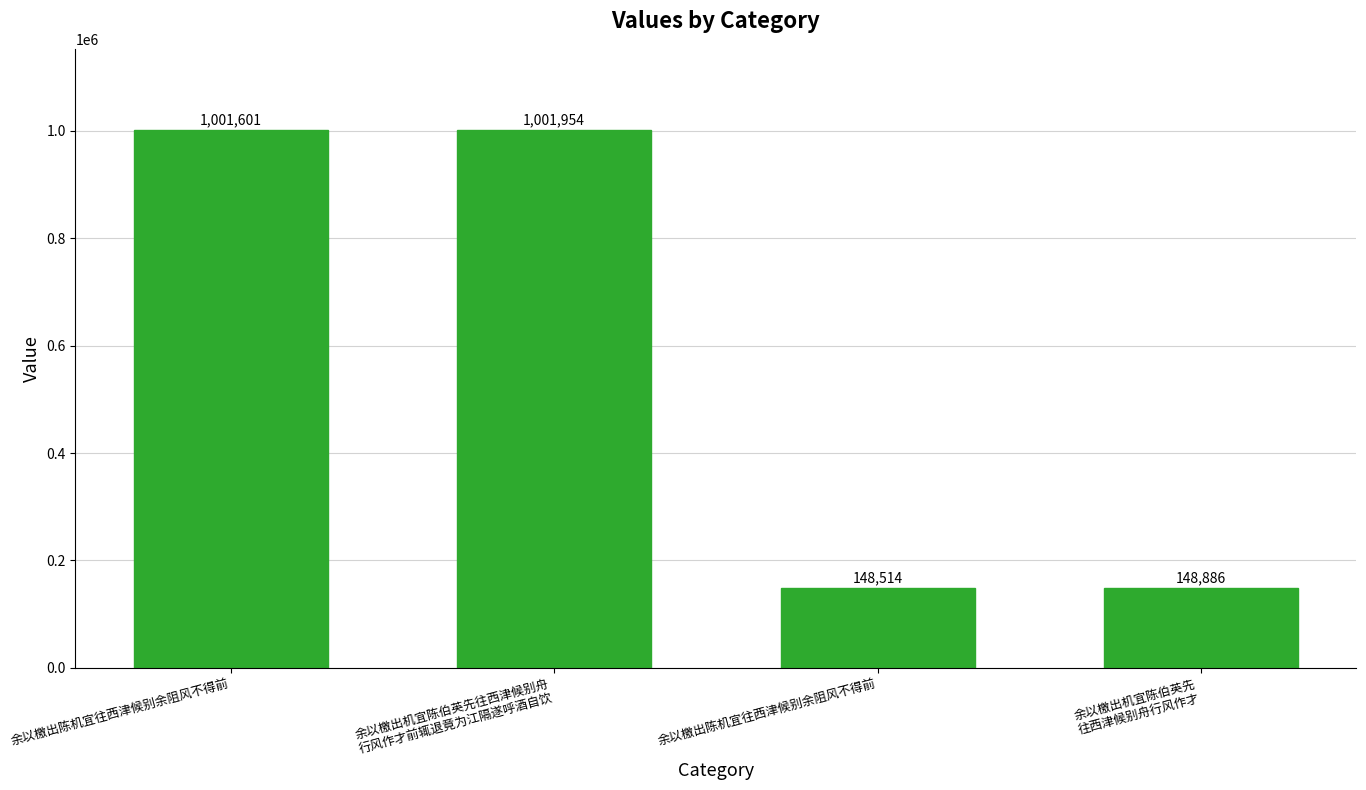

Does the chart contain any negative values?

No